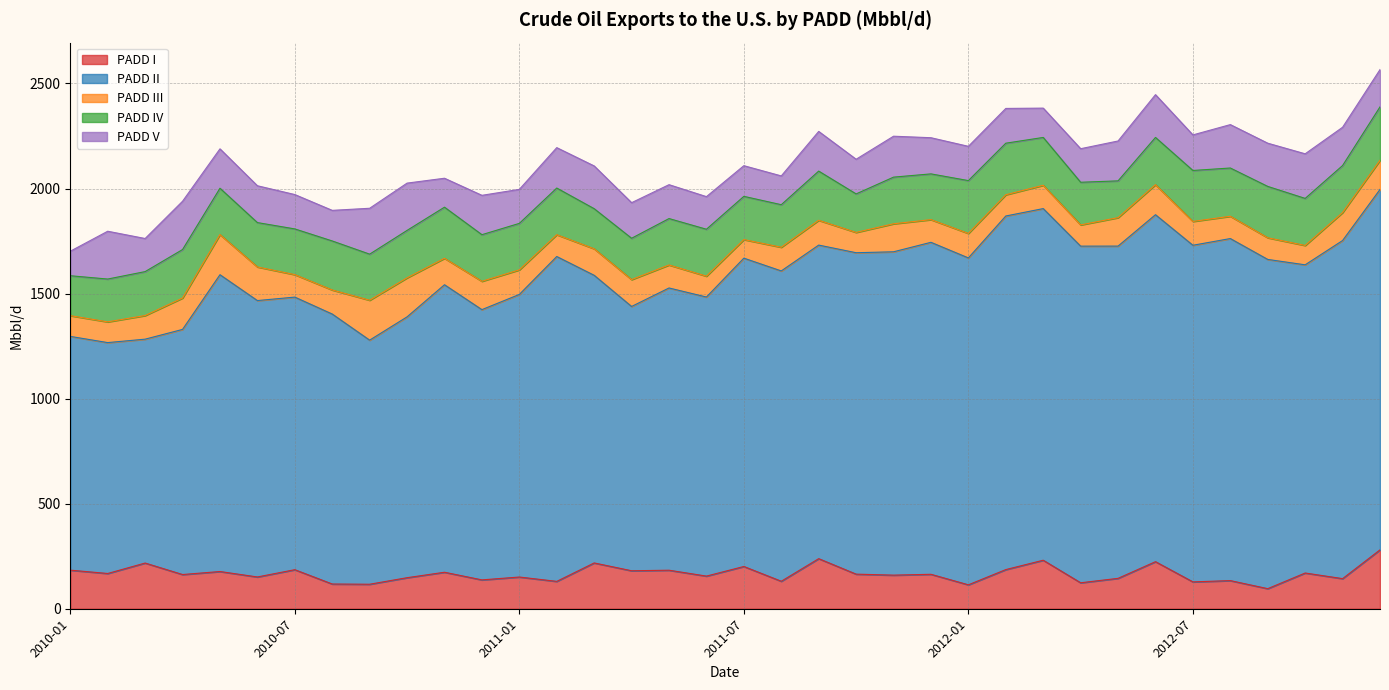

What is the difference between the highest and lowest values at 2012-11?

1476.2